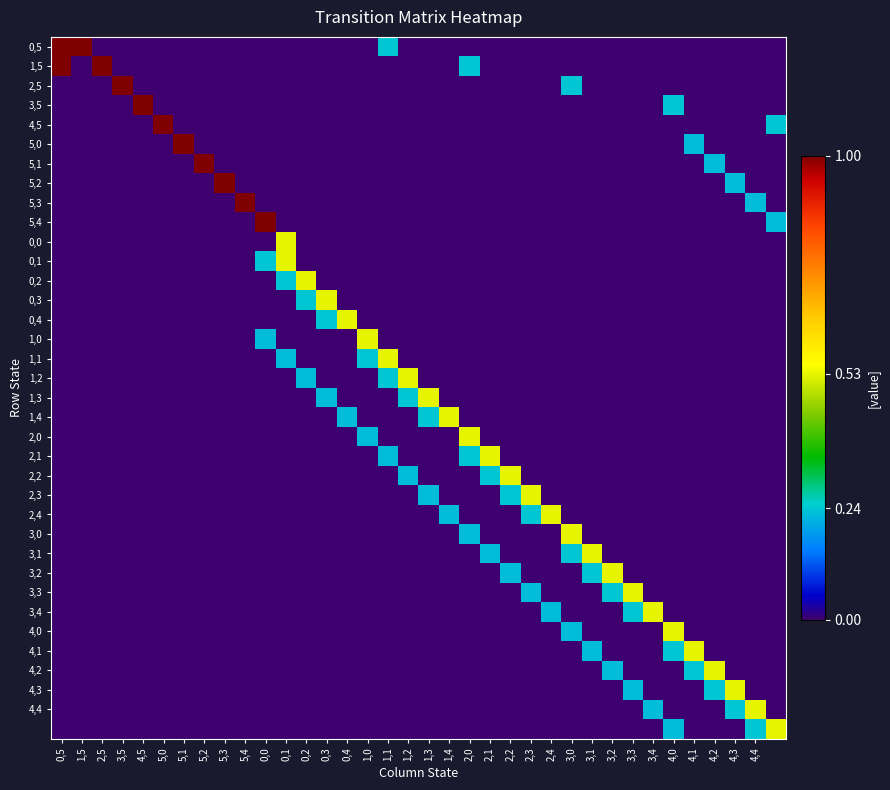

How many distinct data groups are displayed?

36